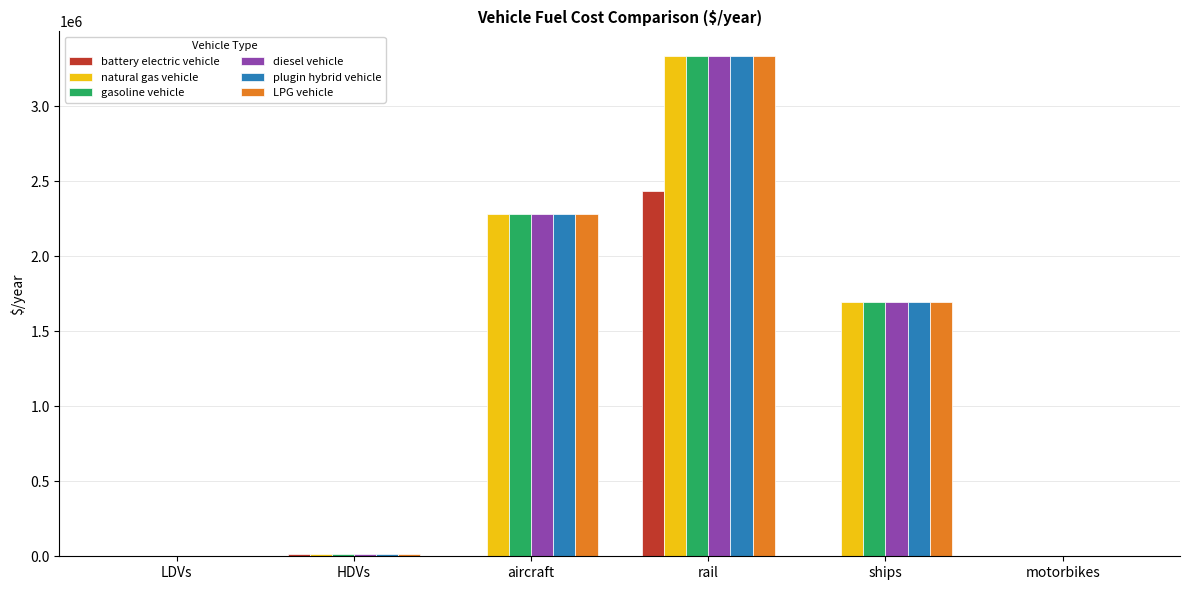

Does the chart contain stacked bars?

No